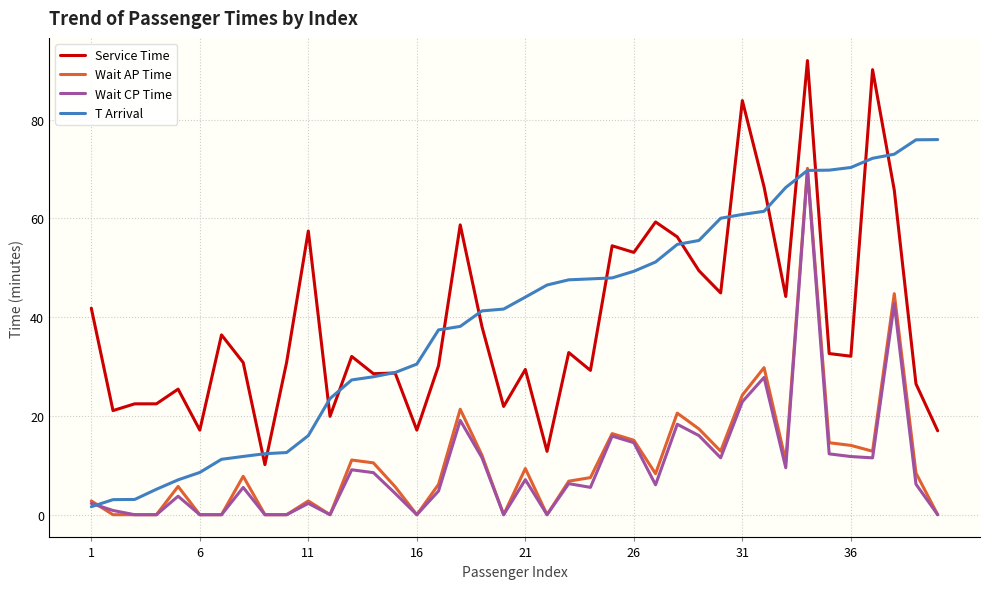

What is the greatest value displayed?

92.0